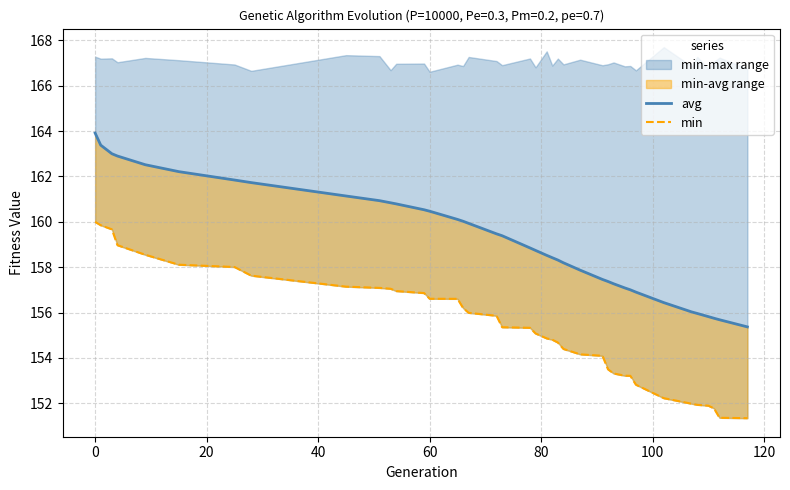

True or false: avg and min intersect in this chart.

False